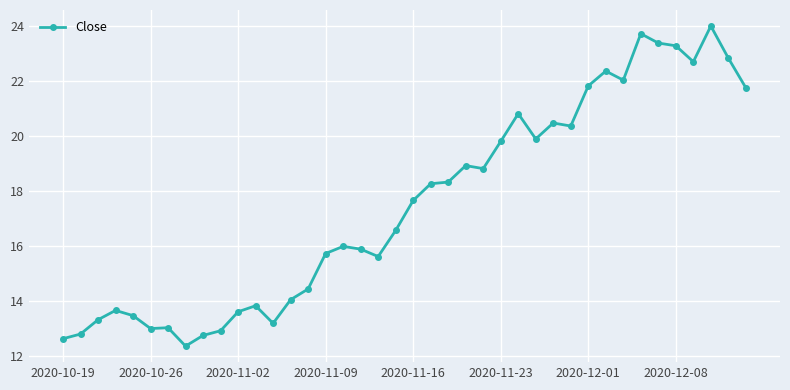

What is the smallest value displayed?

12.4